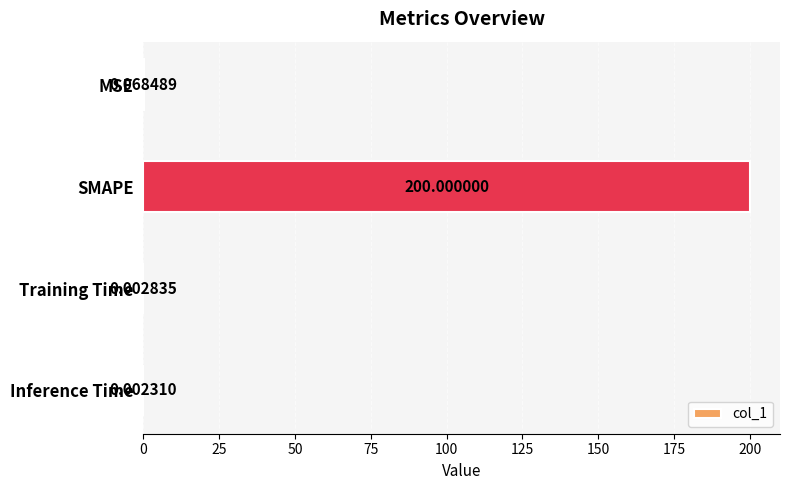

At which label is the value closest to 100?

MSE